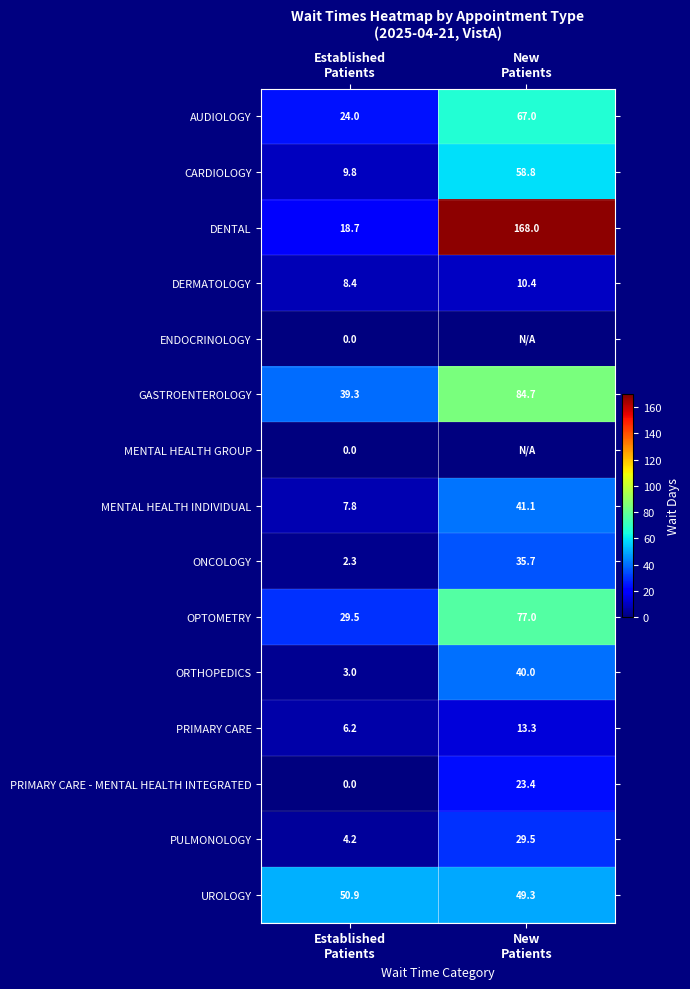

What is the lowest value of the AUDIOLOGY series?

24.0